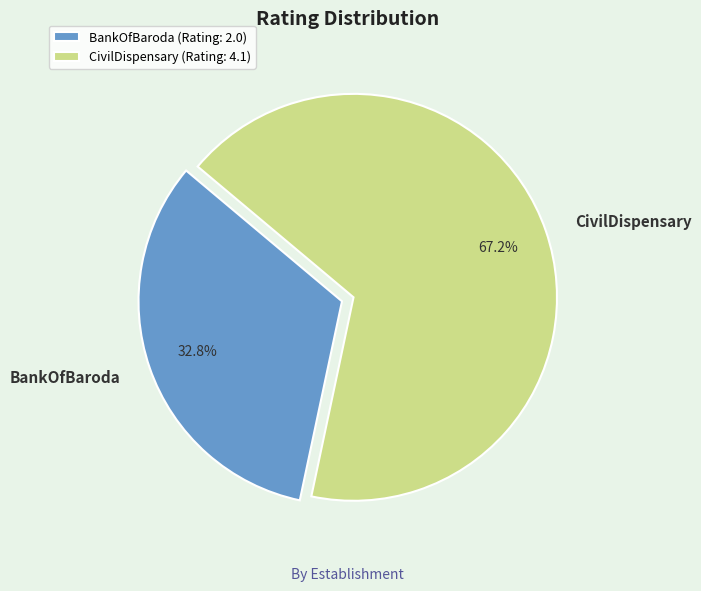

To the nearest percent, what is the difference between the CivilDispensary and BankOfBaroda slice percentages?

34%